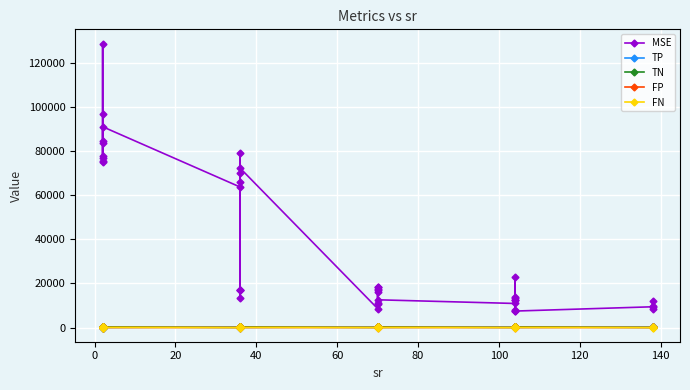

At 40, list the series in order from smallest to largest.

TN, FP, TP, FN, MSE